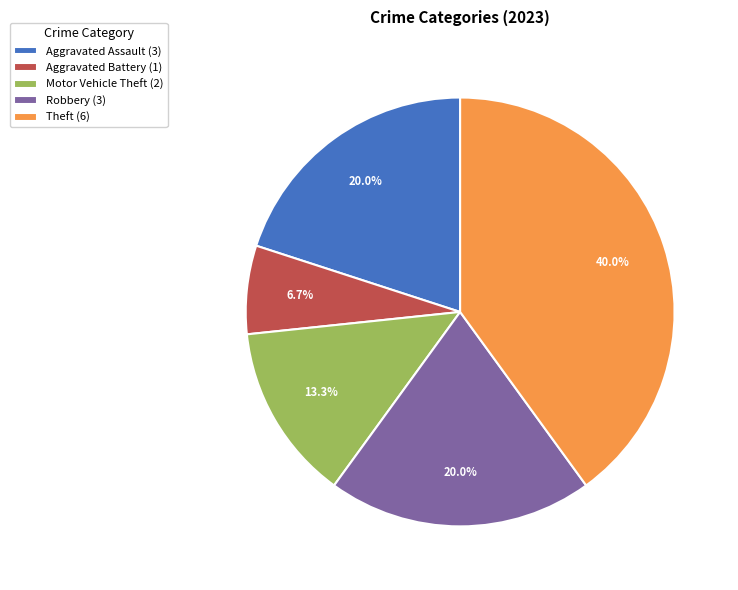

Does Motor Vehicle Theft account for over 50% of the chart?

No